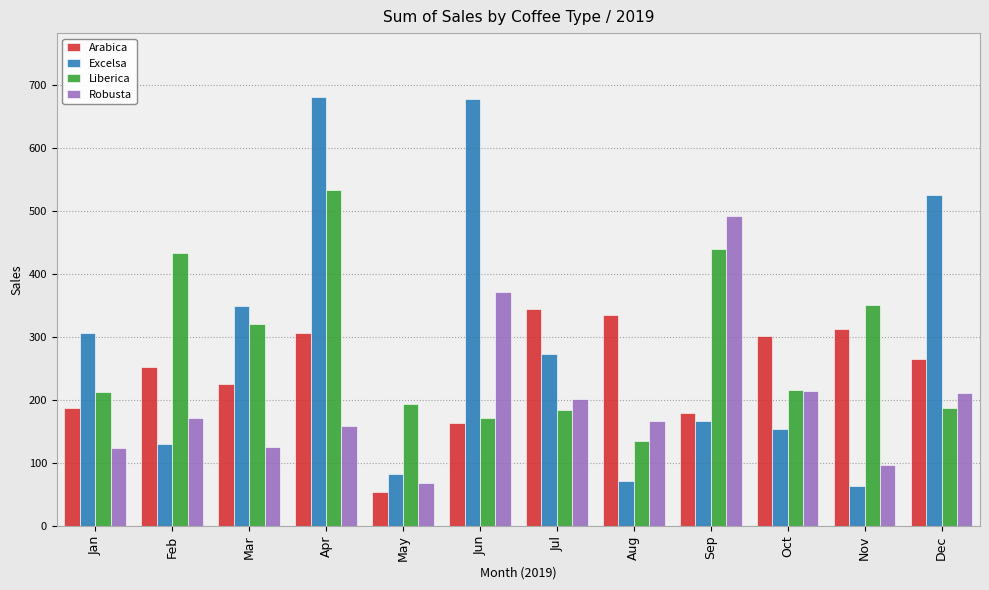

At which label does Robusta first exceed 171?

Feb